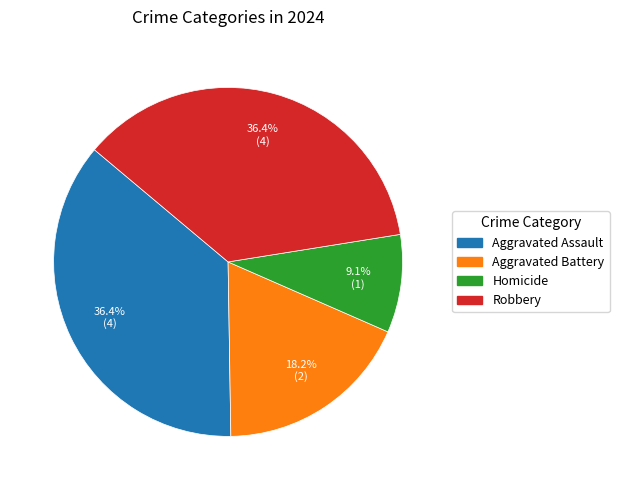

Count the number of slices in the pie.

4